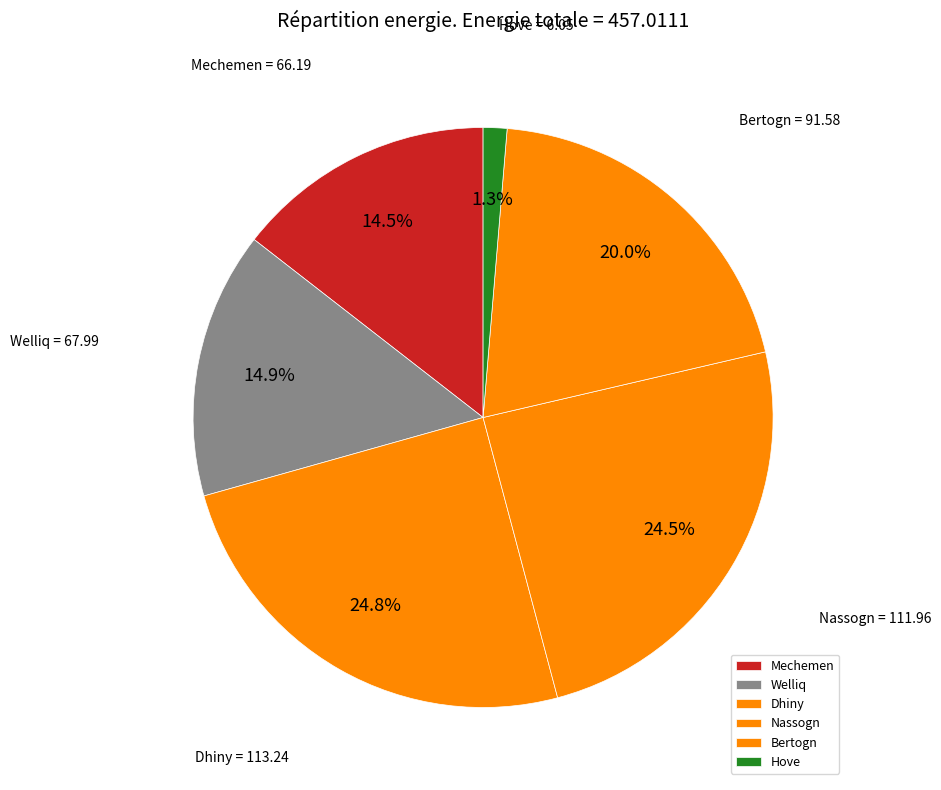

Which slice is the smallest?

Hove